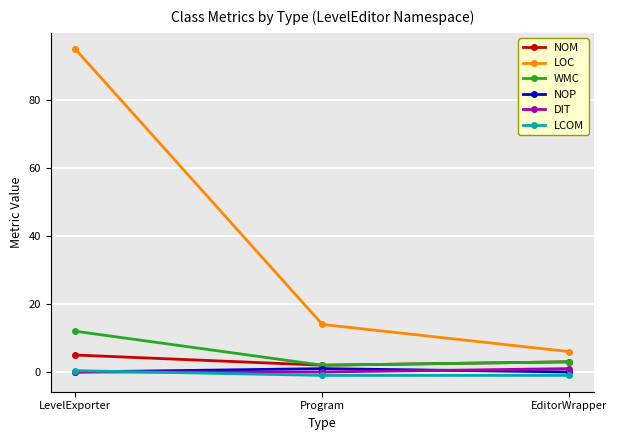

Is it true that LOC equals 6.5 at Program?

False